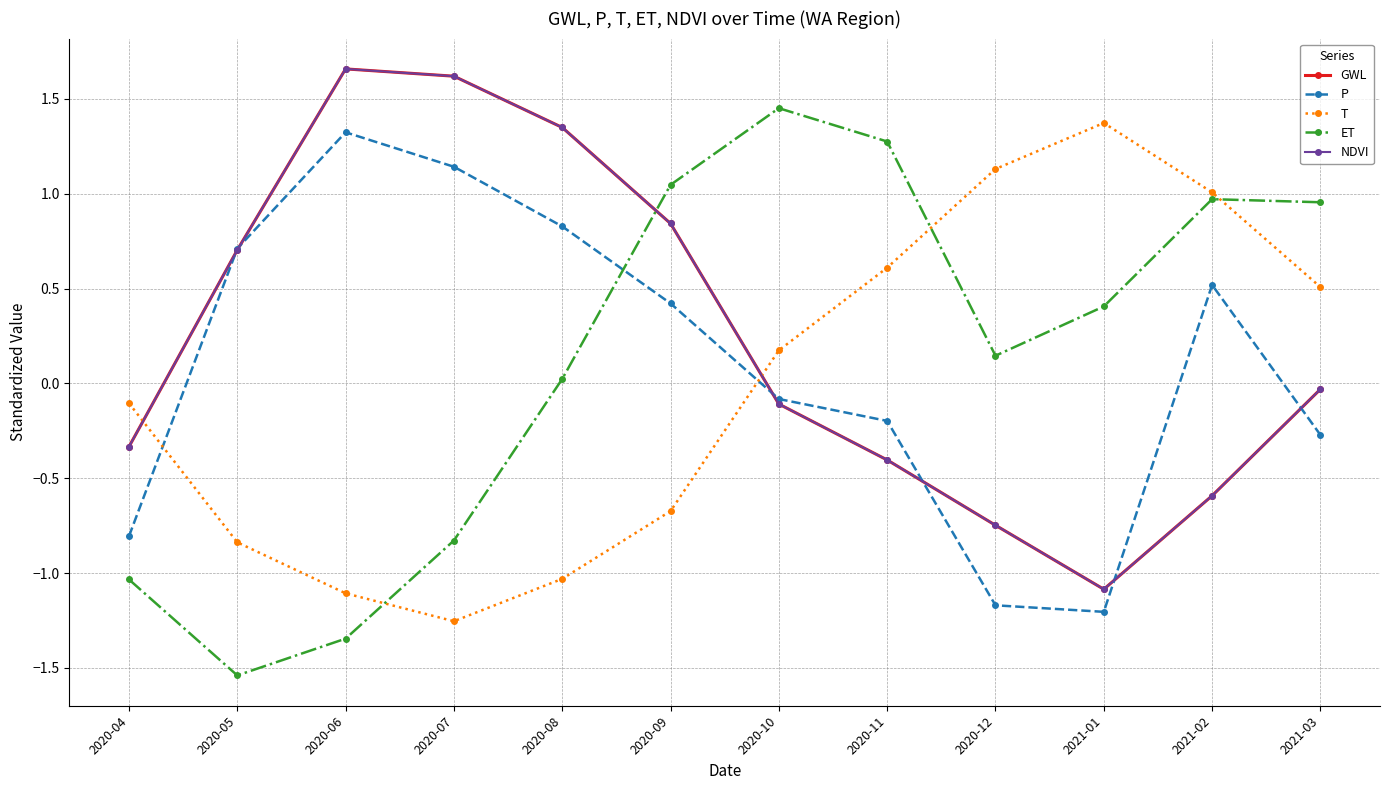

What value does the T series have at 2020-09?

-0.7